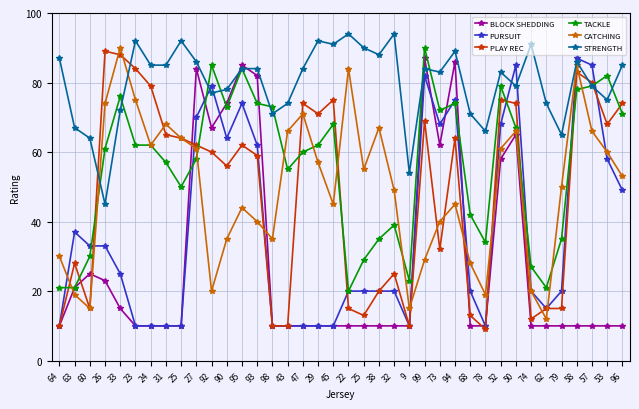

How many data points does each series have?

38